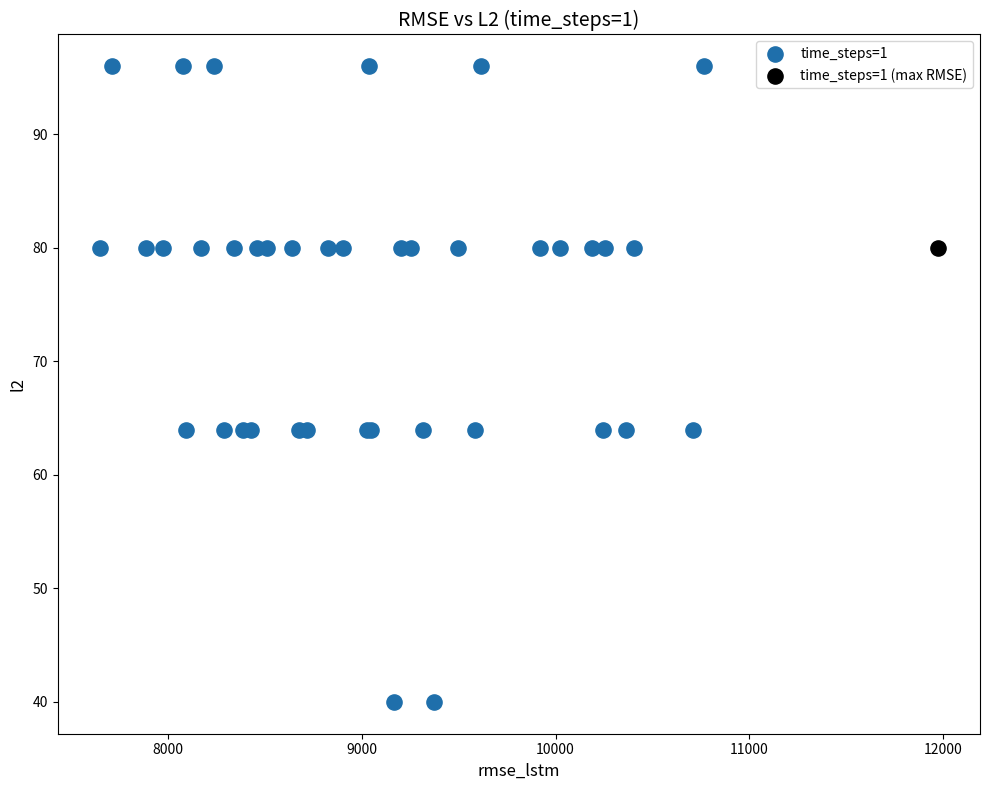

What are all the series names shown in the legend?

time_steps=1, time_steps=1 (max RMSE)